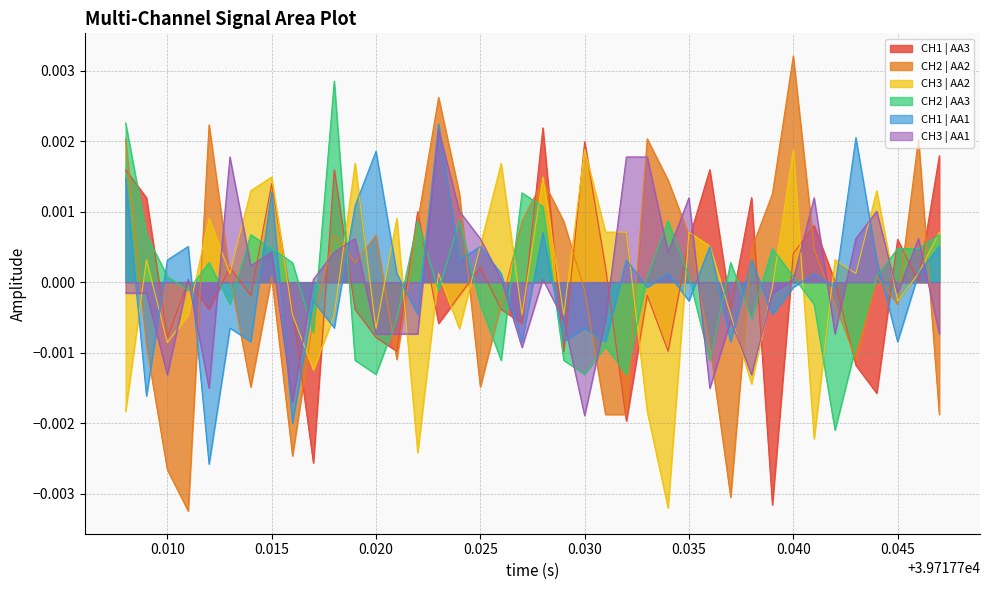

How many intersections are there between CH1 | AA1 and CH3 | AA2?

17